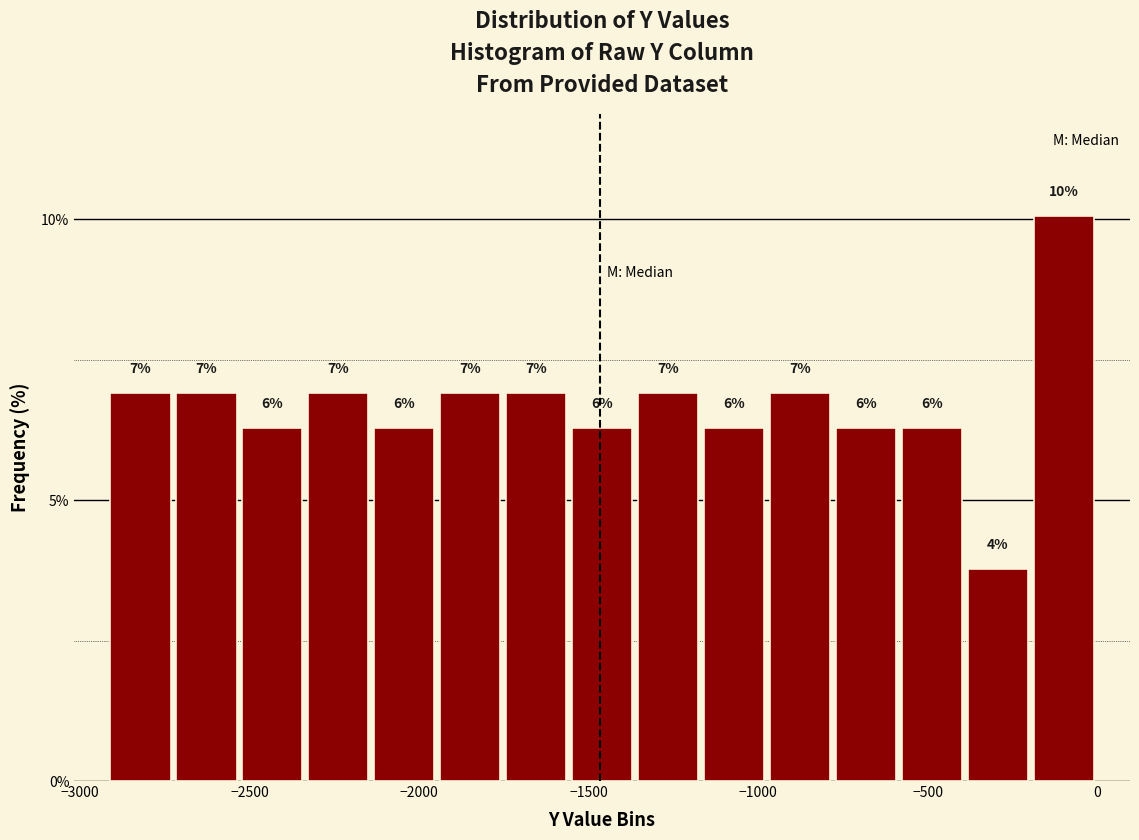

Read against the x-axis, roughly where is the centre of the tallest bar?

-100